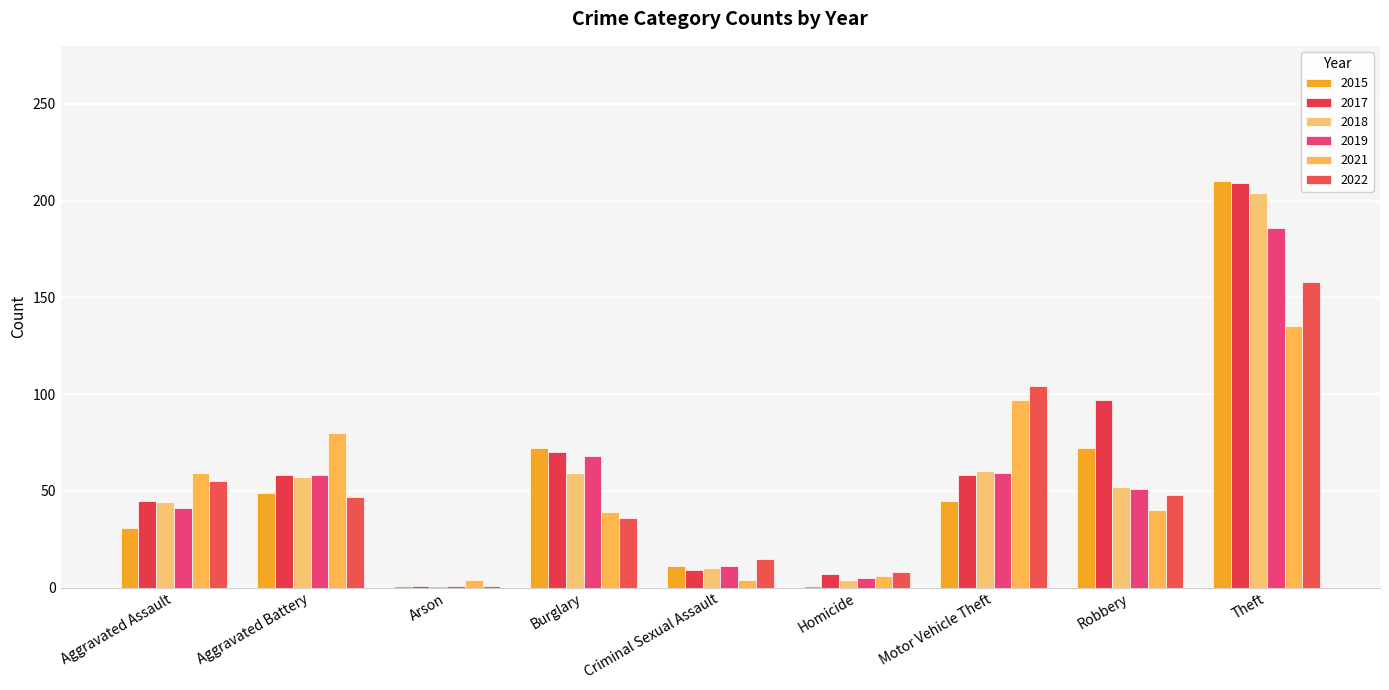

Reading left to right, list all the values displayed in this chart.

2015: 31	49	1	72	11	1	45	72	210
2017: 45	58	1	70	9	7	58	97	209
2018: 44	57	1	59	10	4	60	52	204
2019: 41	58	1	68	11	5	59	51	186
2021: 59	80	4	39	4	6	97	40	135
2022: 55	47	1	36	15	8	104	48	158